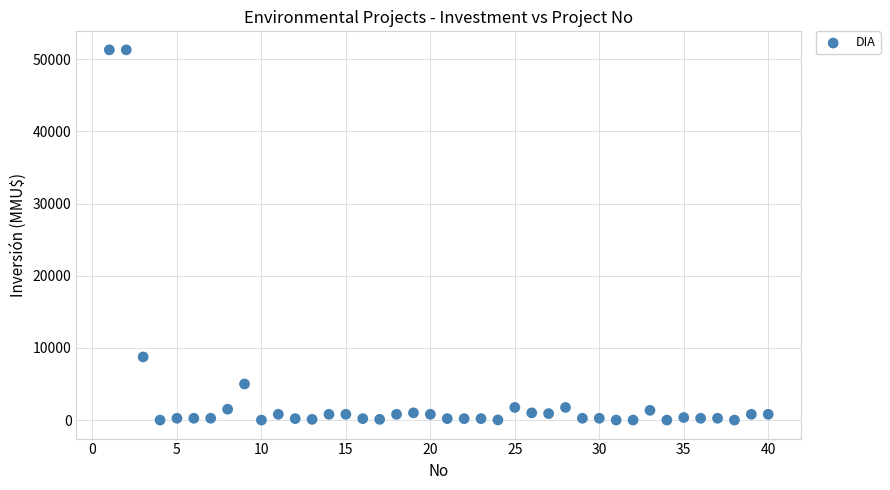

What Y value in the scatter plot is closest to 25647?

8746